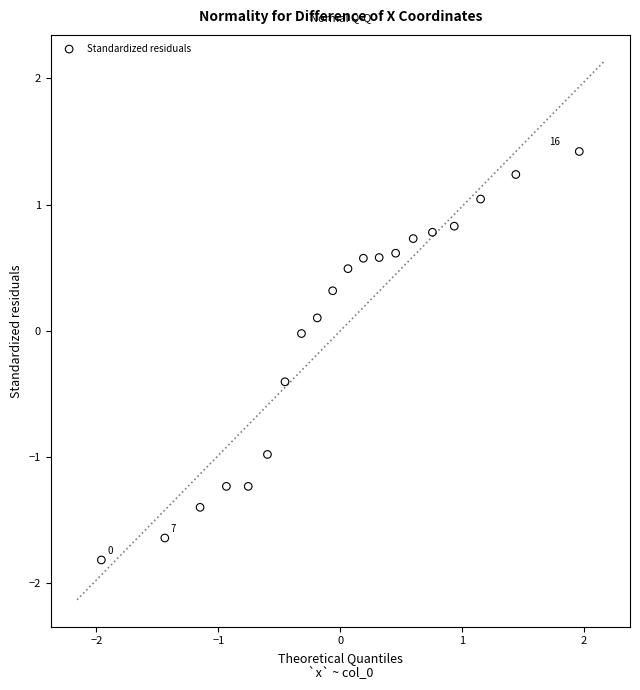

What is the range of X values (max minus min)?

3.9